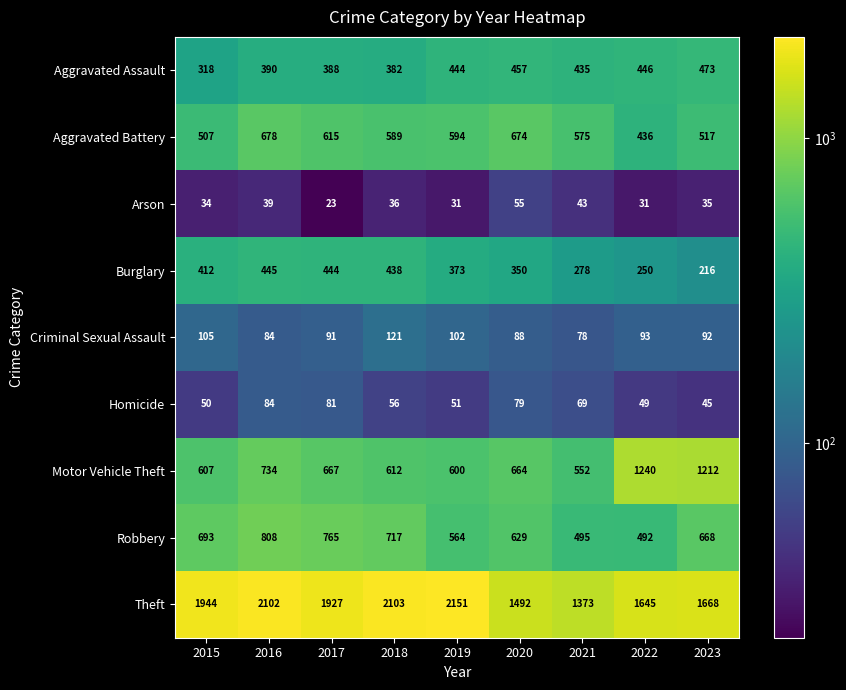

At 2022, list the series in order from smallest to largest.

Arson, Homicide, Criminal Sexual Assault, Burglary, Aggravated Battery, Aggravated Assault, Robbery, Motor Vehicle Theft, Theft